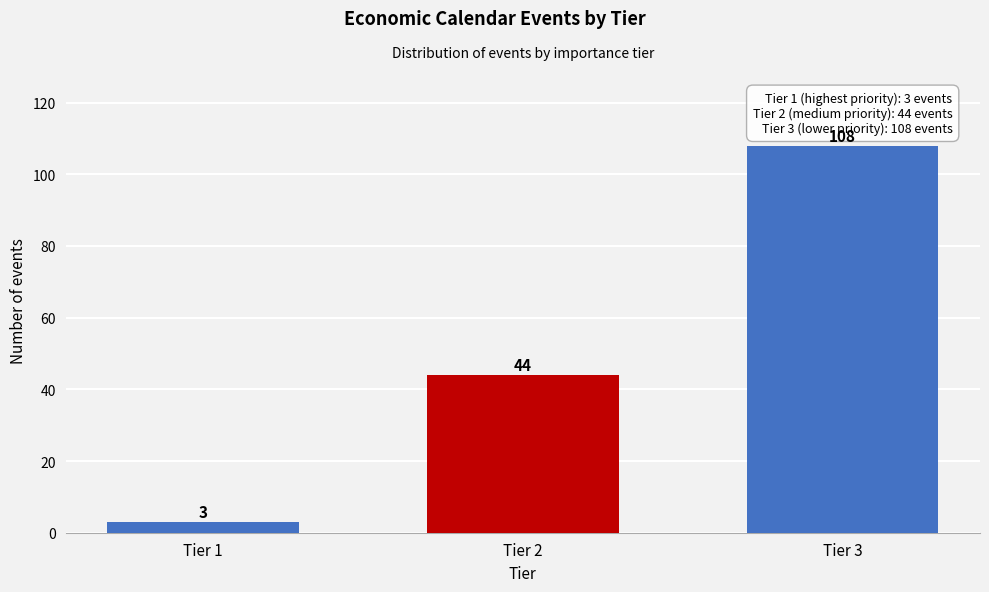

Reading right to left, list all the values displayed in this chart.

108	44	3